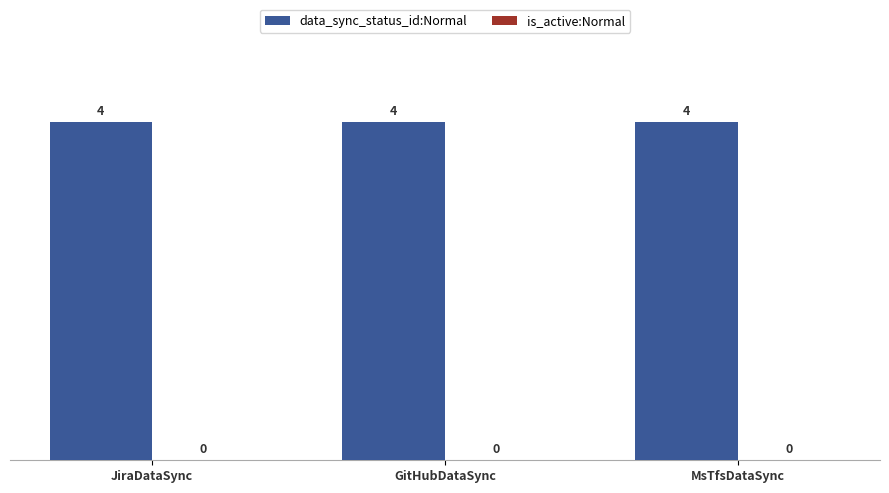

Rank the series by their average value, from lowest to highest.

is_active:Normal, data_sync_status_id:Normal